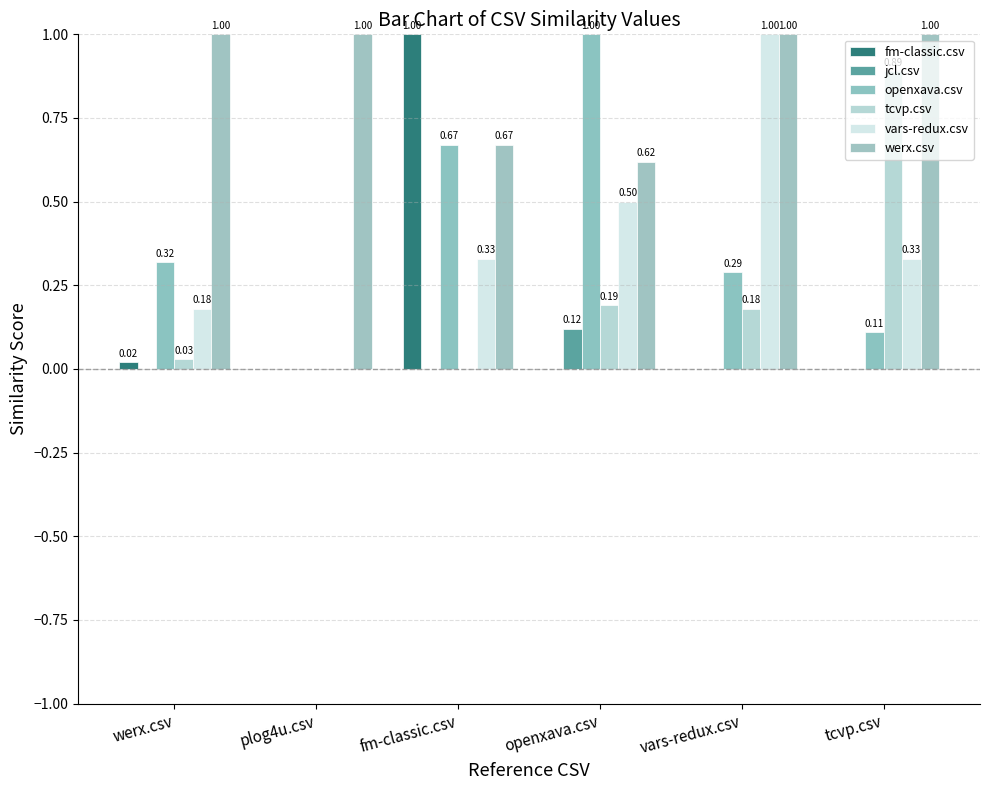

What is the maximum value shown in the chart?

1.0